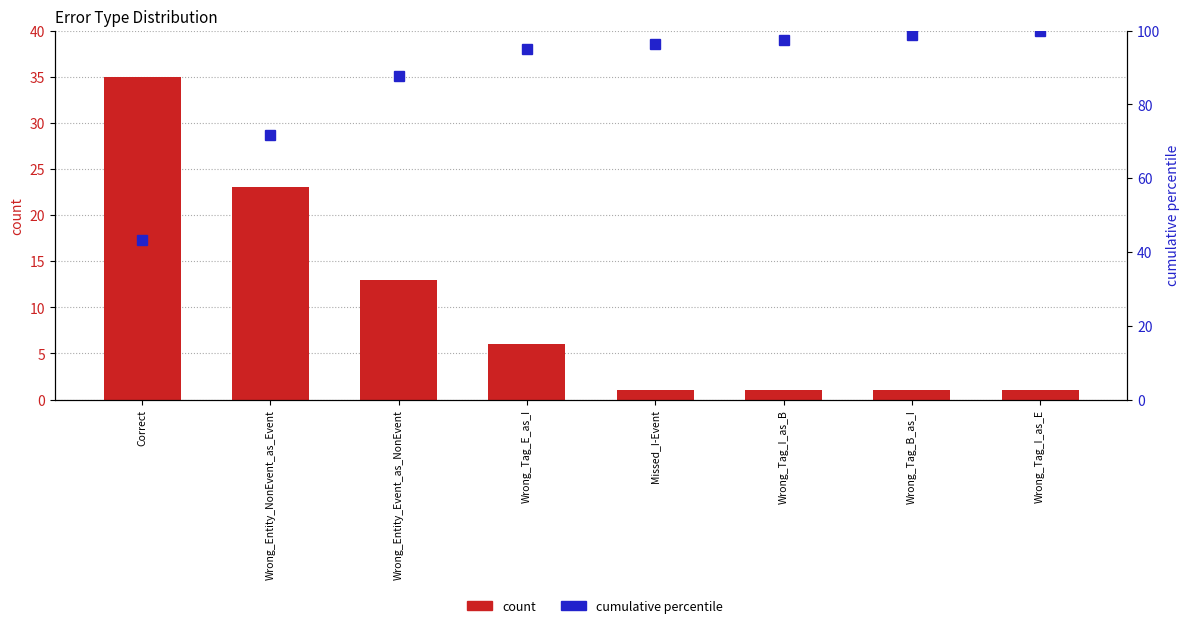

Which category has the lowest value across all series?

Missed_I-Event